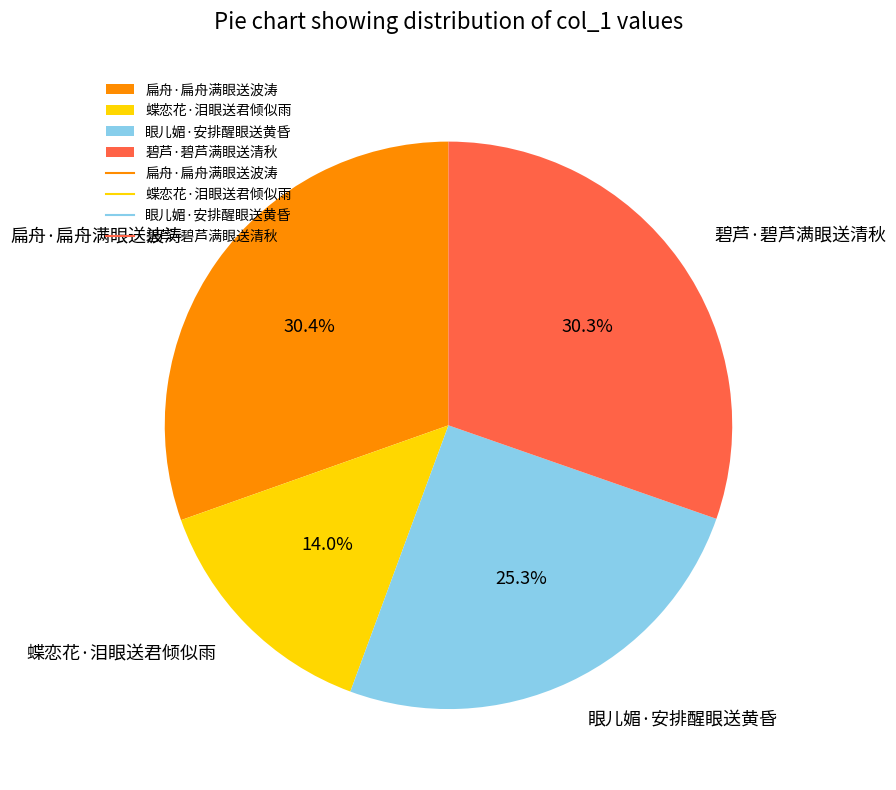

To the nearest percent, what is the combined percentage of 蝶恋花·泪眼送君倾似雨 and 扁舟·扁舟满眼送波涛?

44%